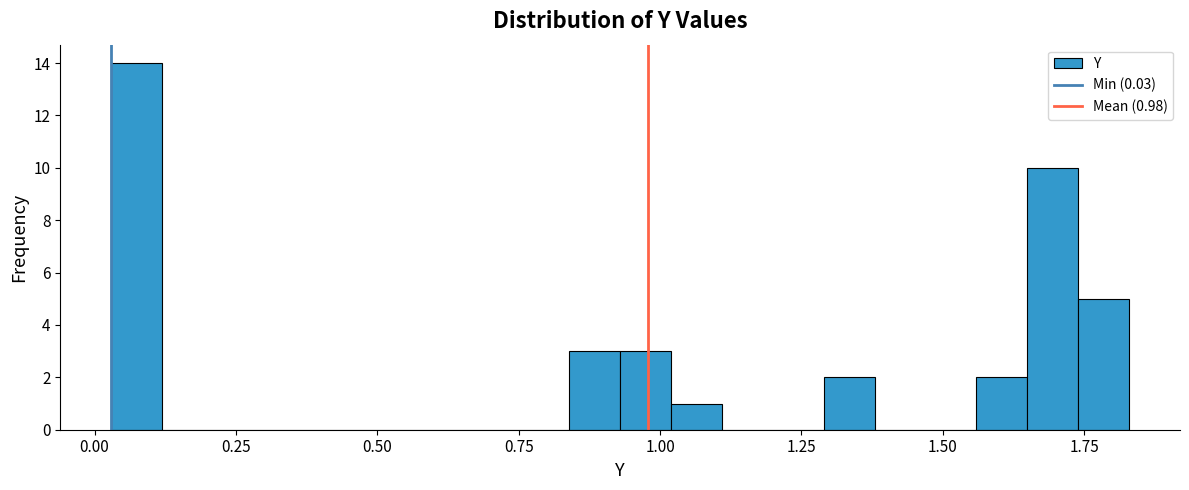

Read against the x-axis, roughly where is the centre of the tallest bar?

0.05